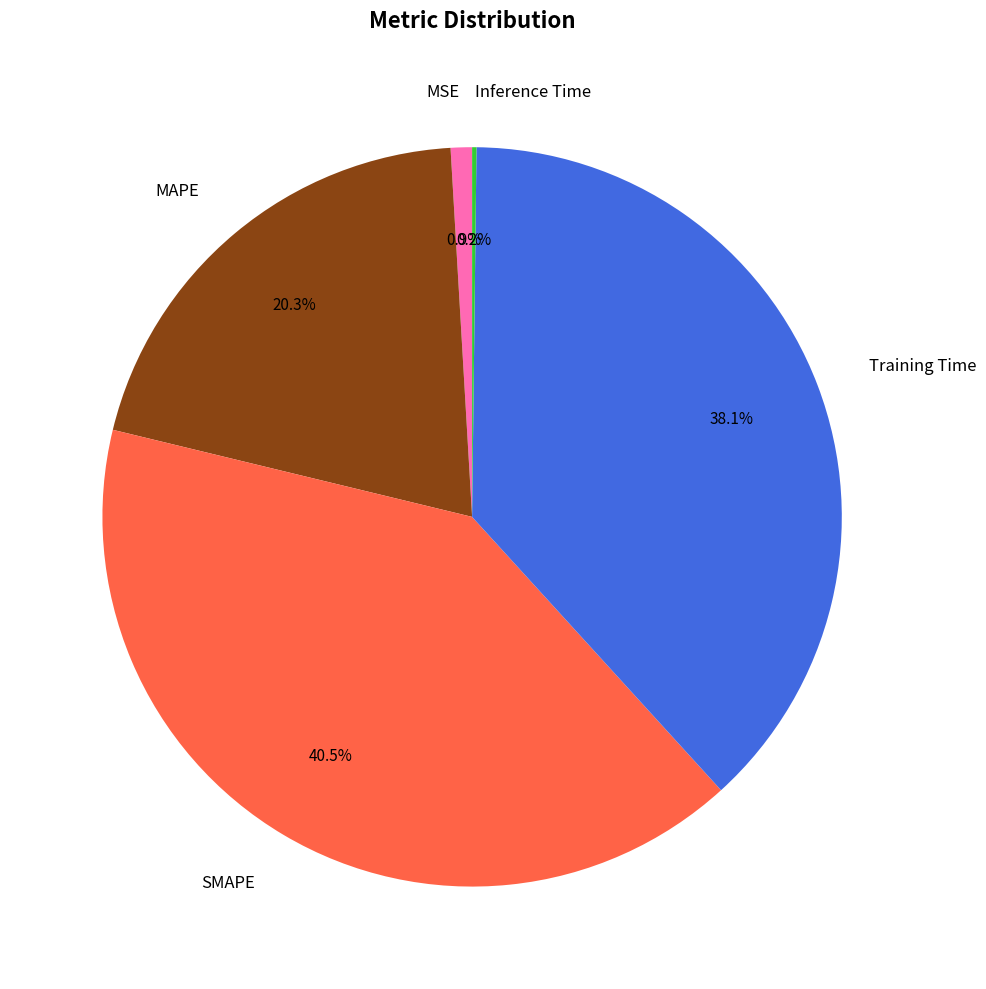

Which category has the biggest portion of the pie?

SMAPE